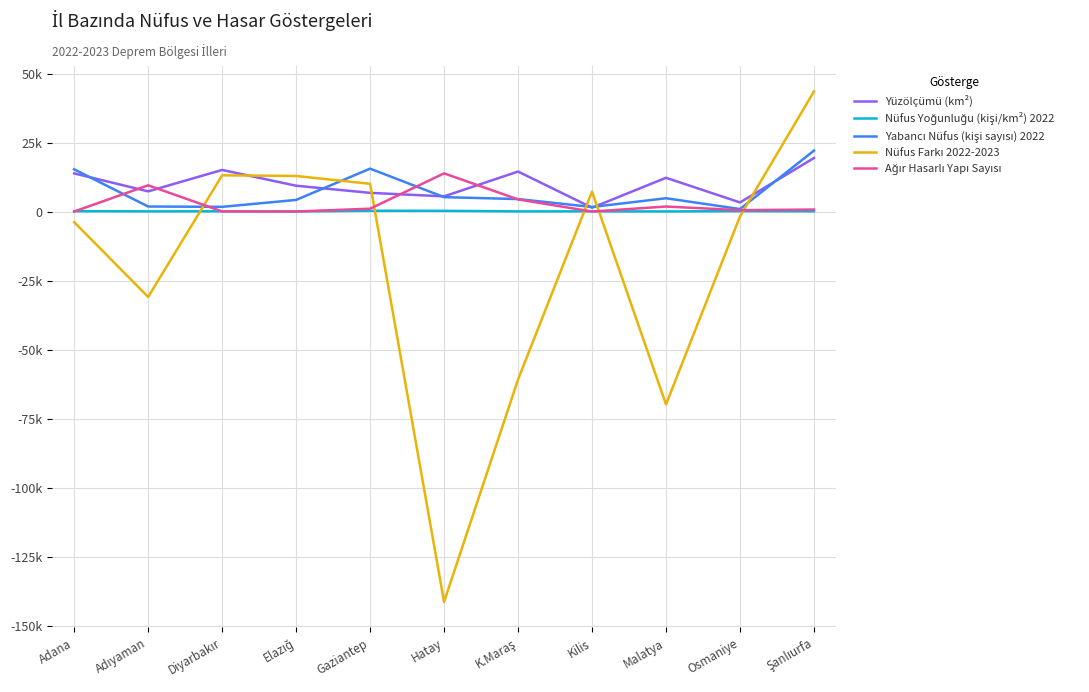

Does the chart have visible grid lines?

Yes